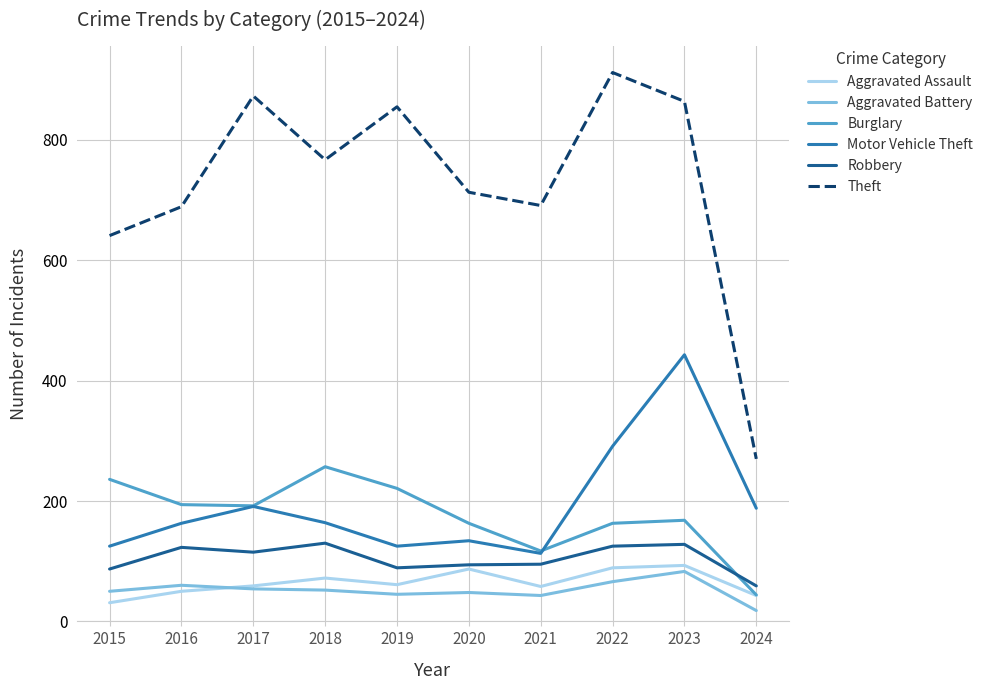

Which category has the highest value in the Burglary series?

2018